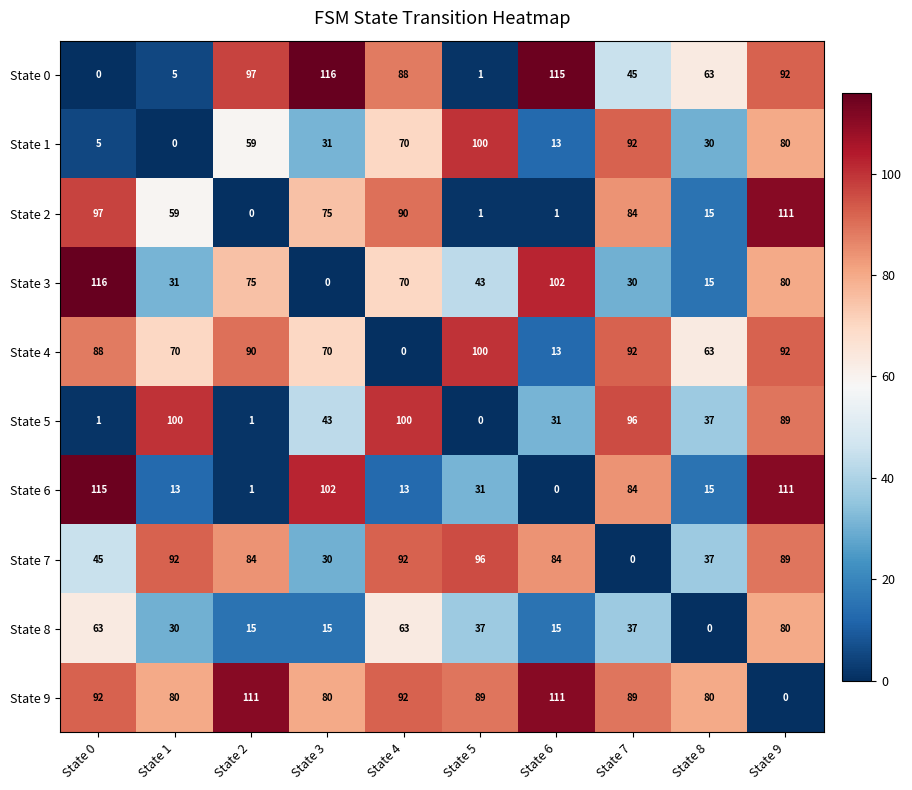

What is the difference between the State 7 values at State 0 and State 8?

8